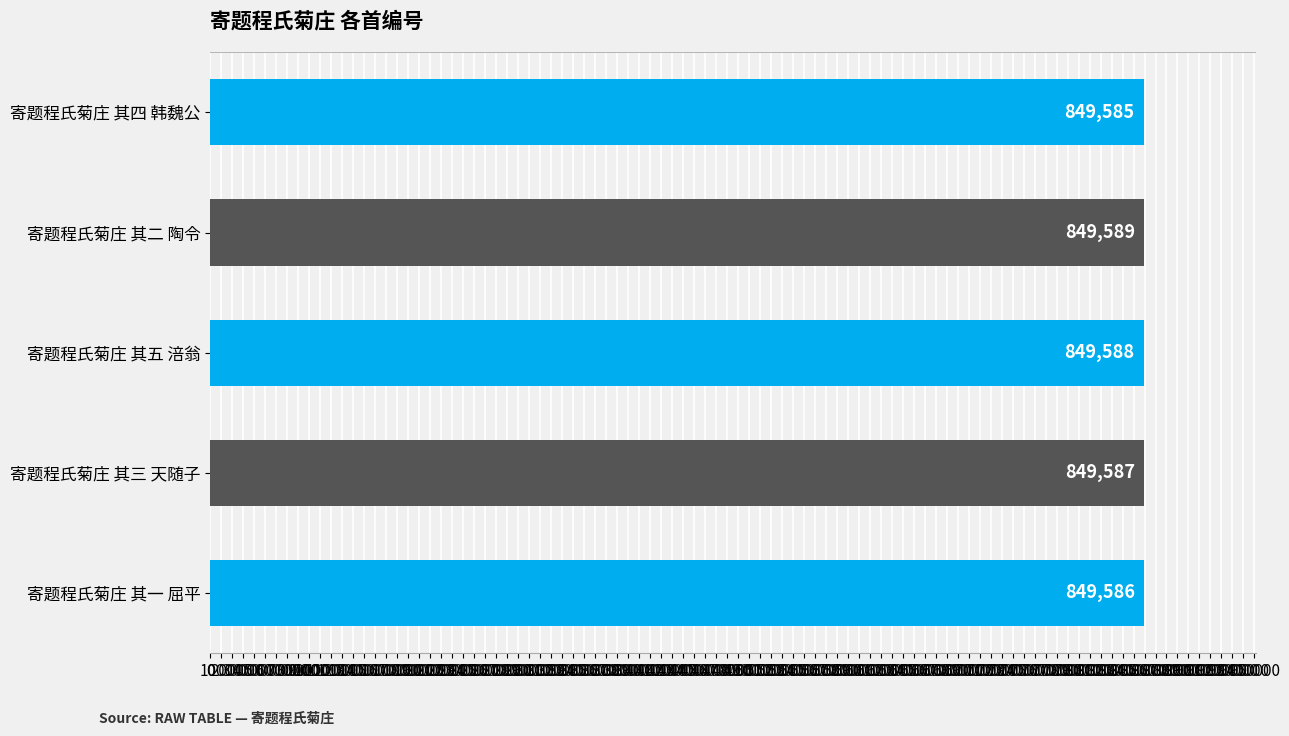

True or false: the data shows 849589 at 寄题程氏菊庄 其二 陶令.

True